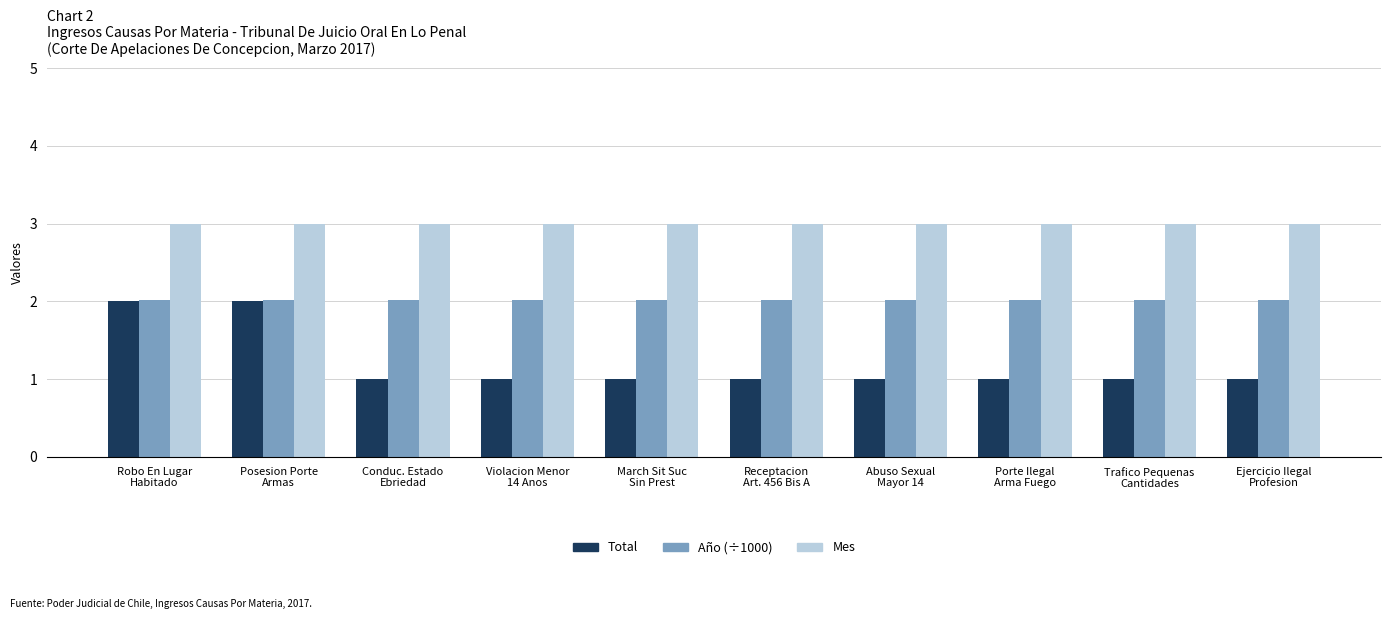

What is the maximum value shown in the chart?

3.0